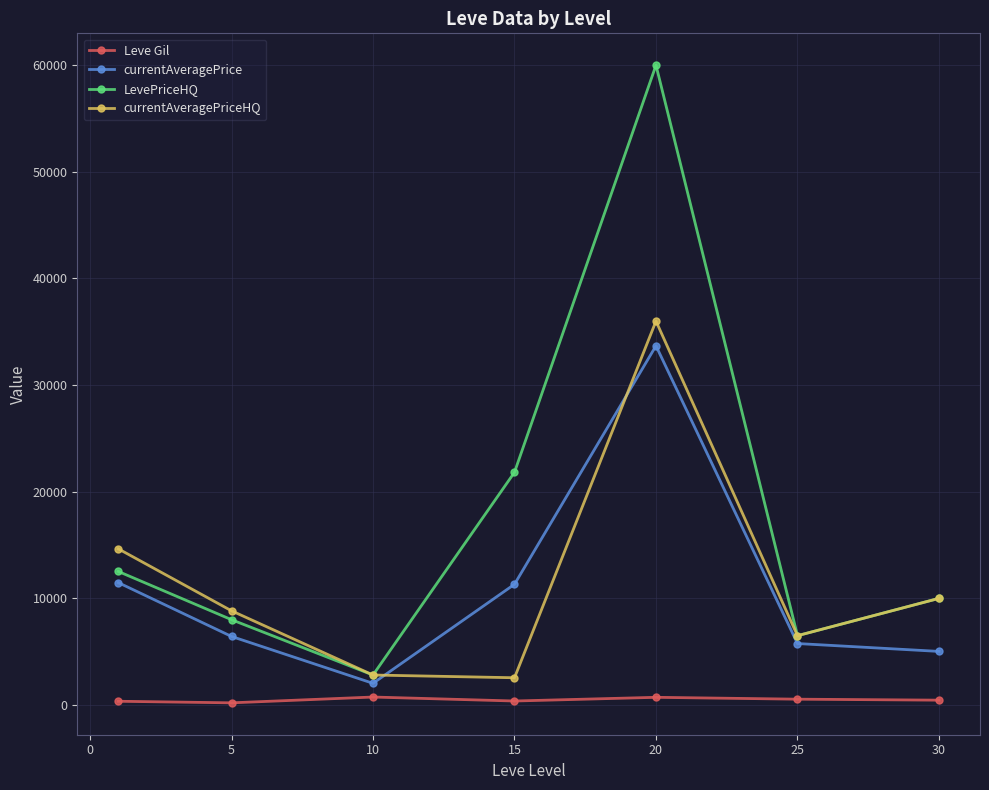

What is the value of the LevePriceHQ point at the 4th from the left?

21821.6